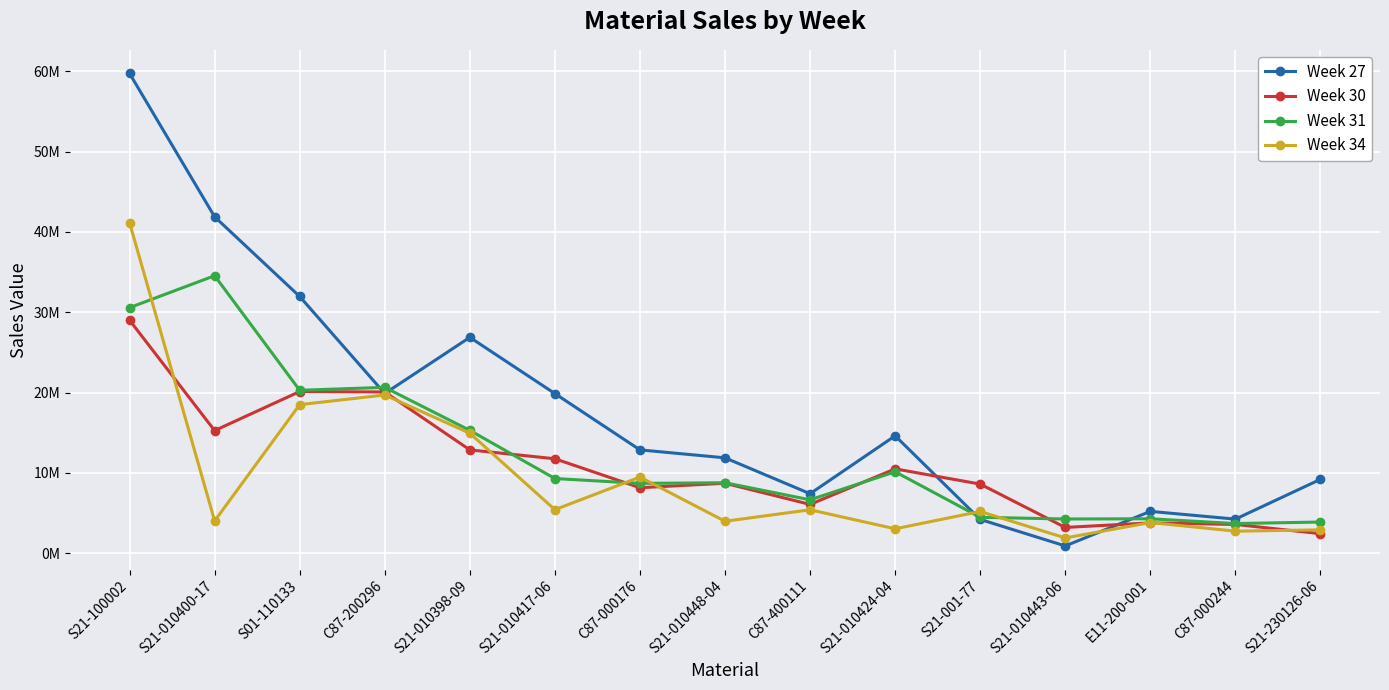

What is the smallest value displayed?

884800.0